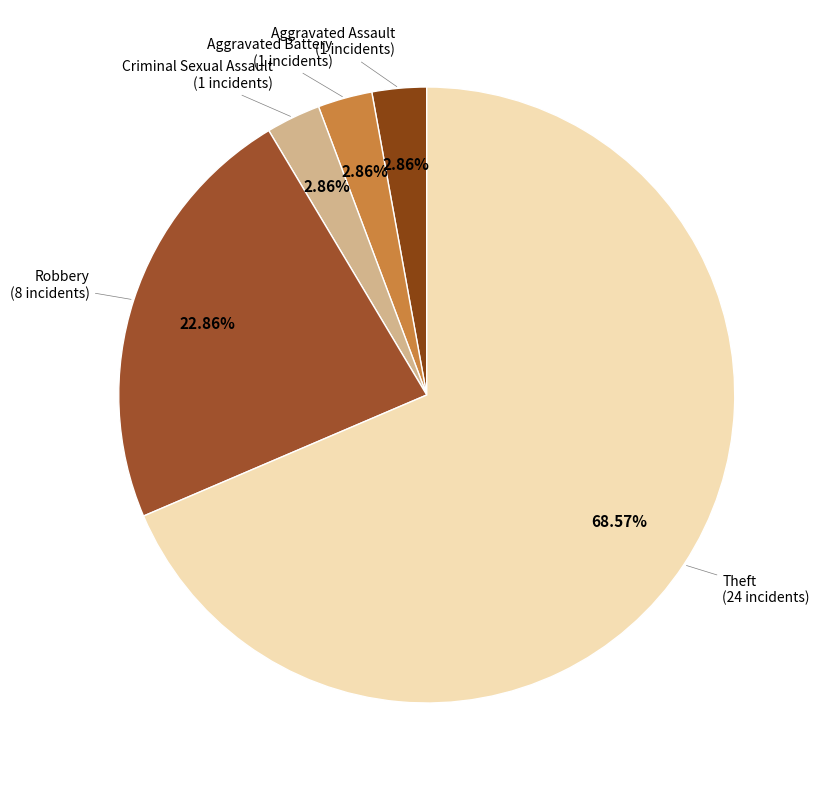

To the nearest percent, what is the difference between the Theft and Aggravated Assault slice percentages?

66%